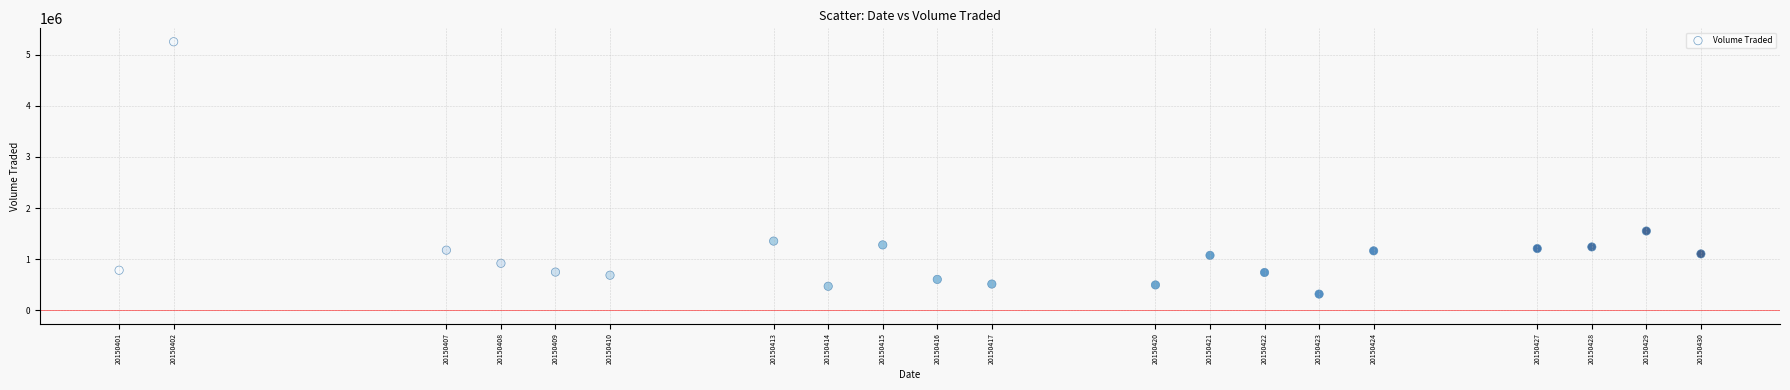

What is the range of X values (max minus min)?

29